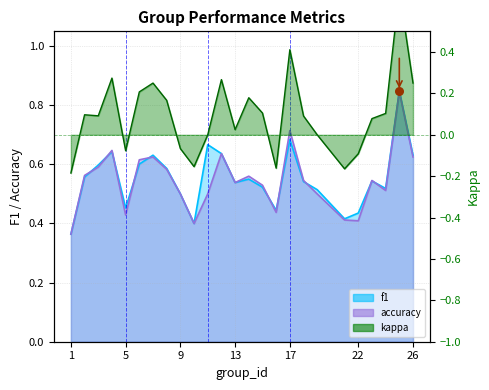

Which series reaches the maximum Y coordinate?

f1